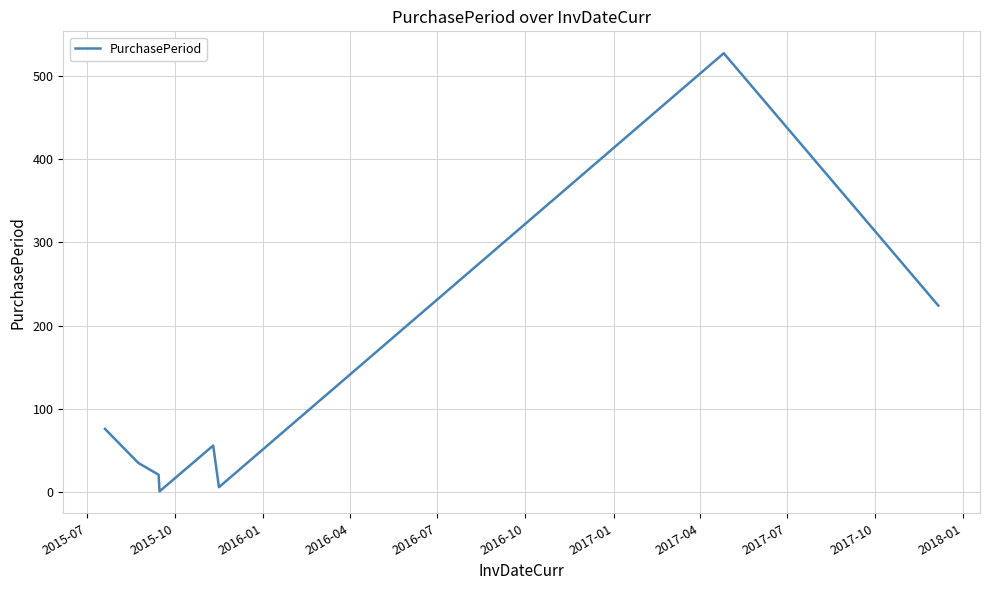

What is the average value?

118